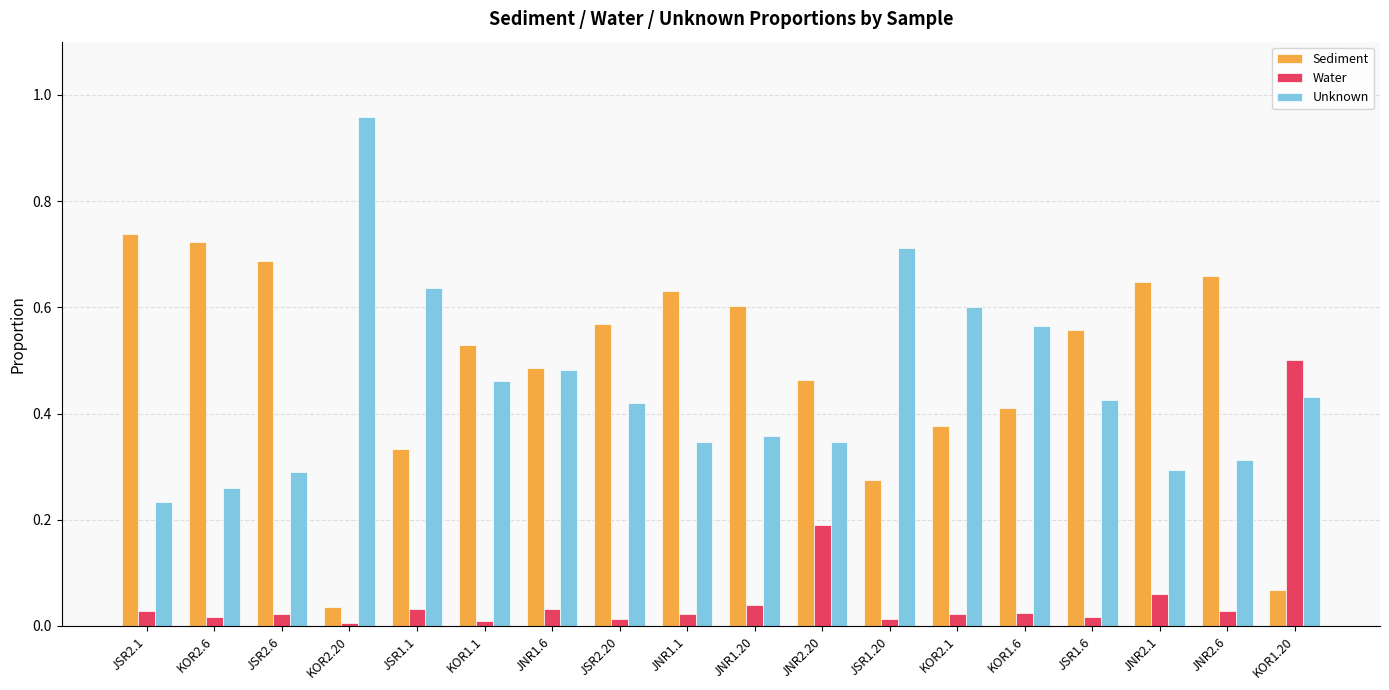

Which series changed the most between JNR1.20 and JNR2.1?

Unknown